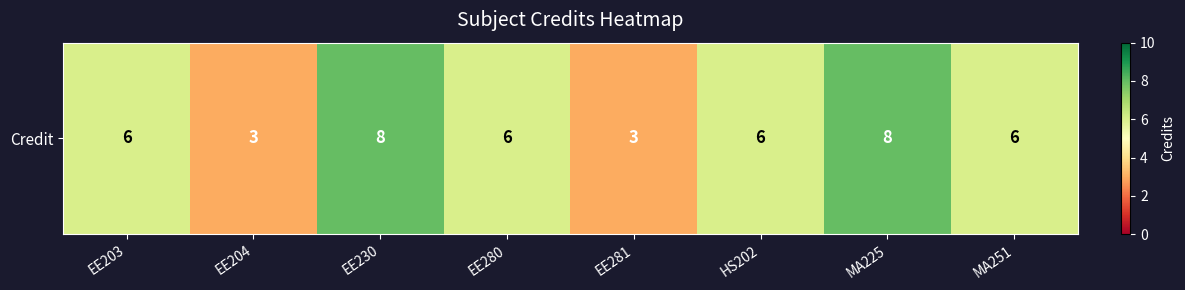

What is the change in value from EE280 to MA225?

+2